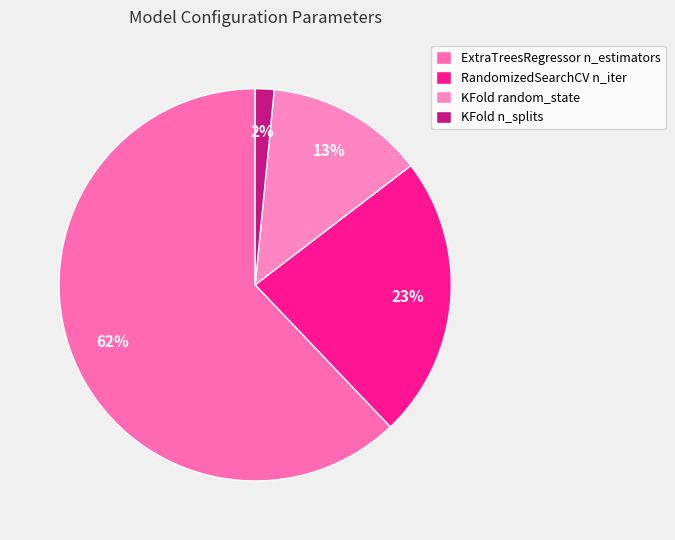

To the nearest percent, what portion does RandomizedSearchCV n_iter represent?

23%